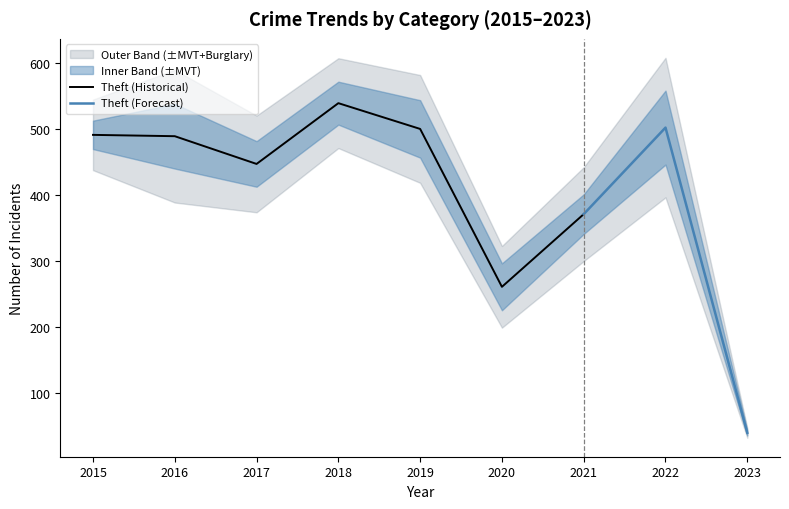

The value of Burglary at 2020 is 5. True or false?

True